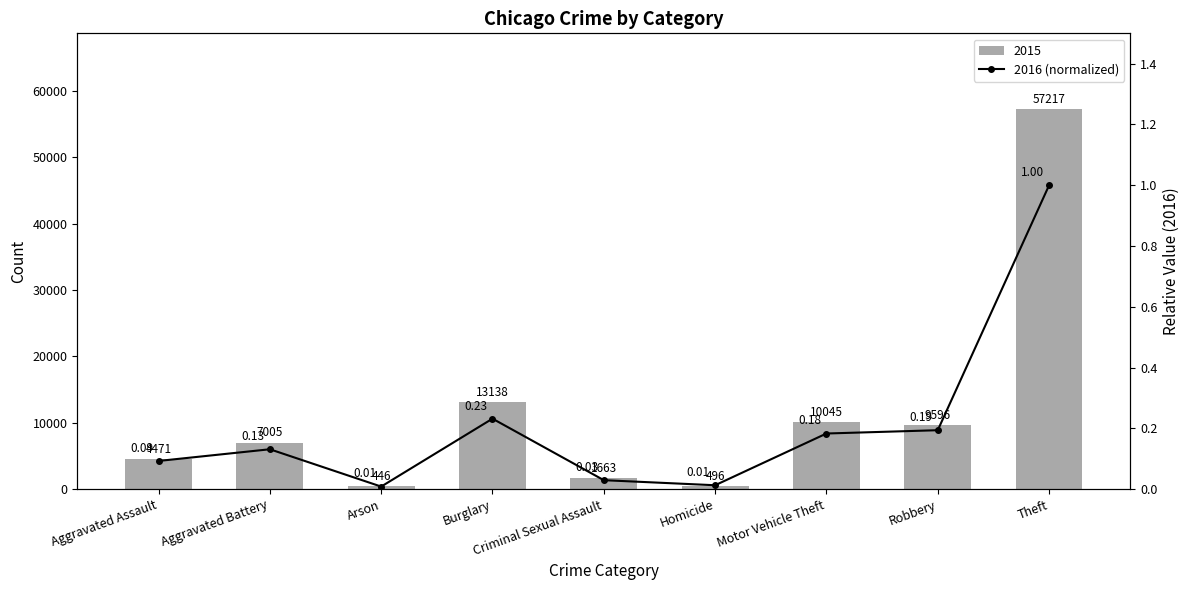

Which label corresponds to the largest value in the chart?

Theft